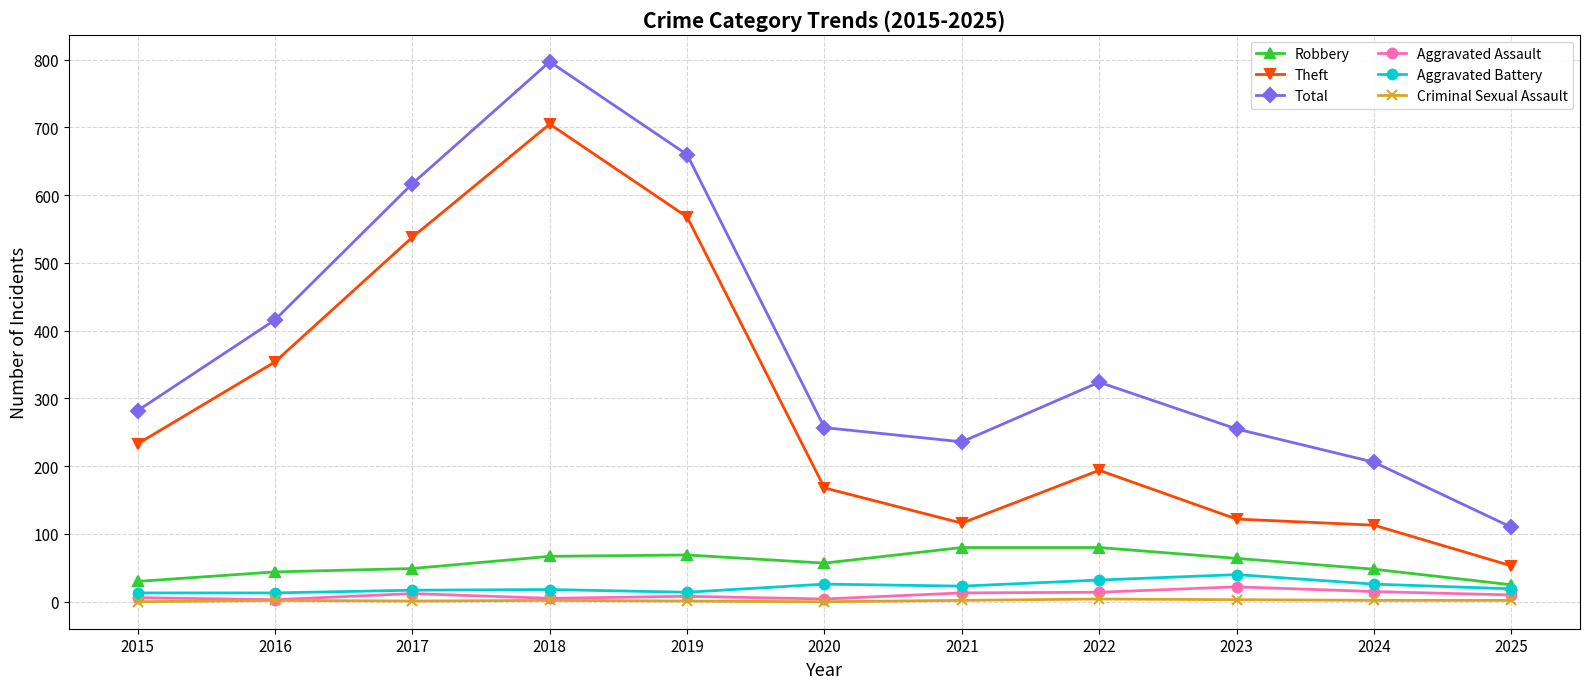

Which series changed the most between 2015 and 2018?

Total